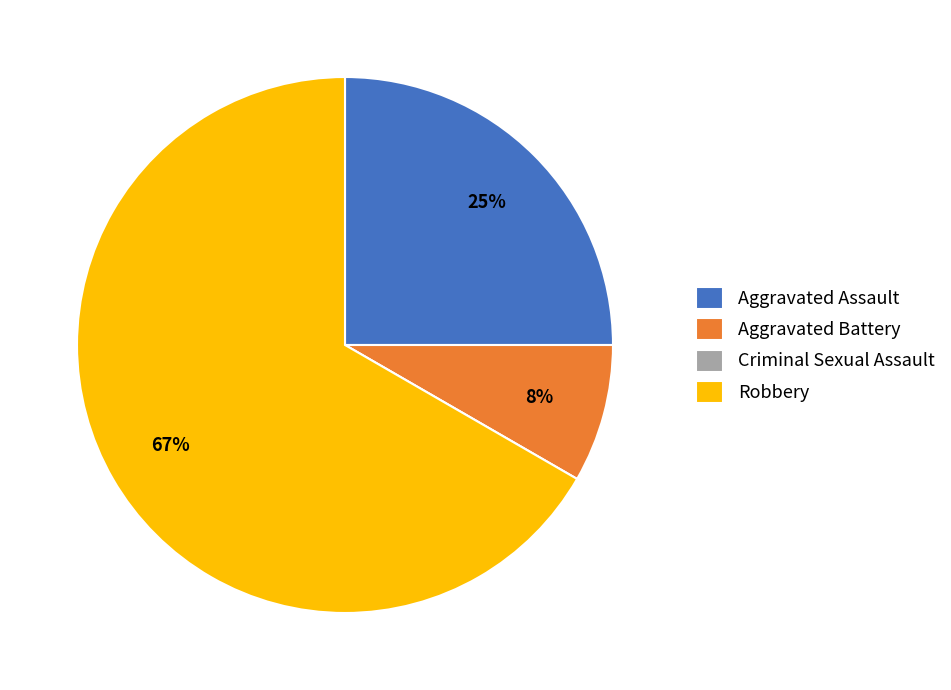

Does any single category account for the majority?

Yes